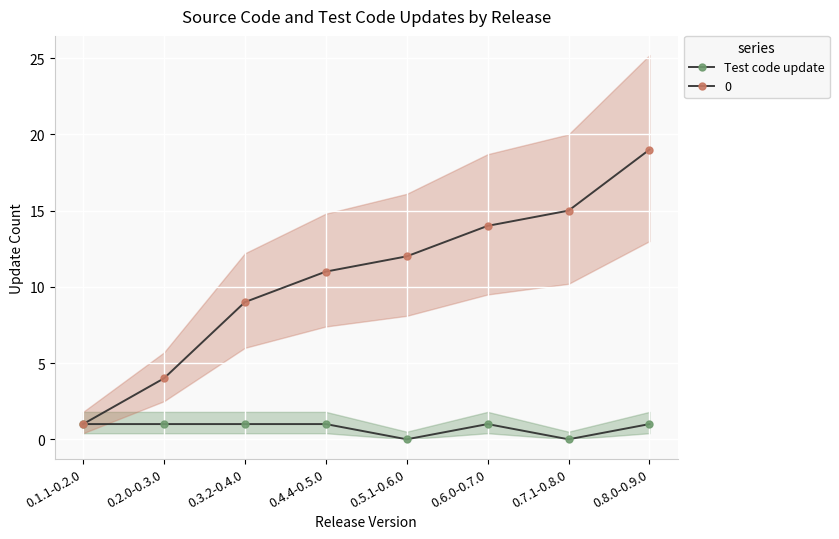

What is the label of the 1st point from the right?

0.8.0-0.9.0